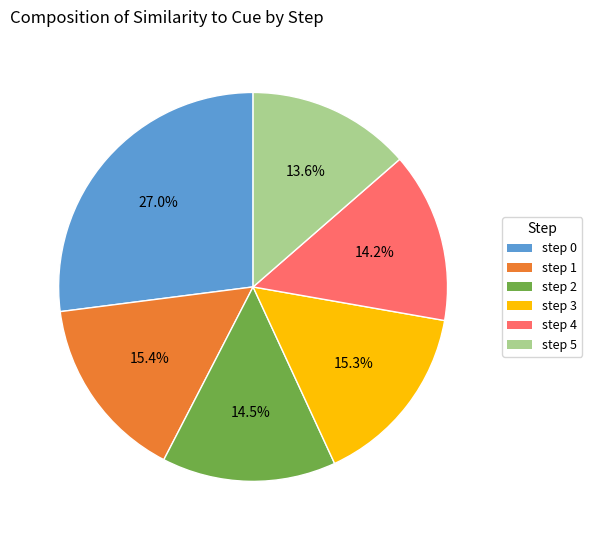

Which slice is the largest?

step 0